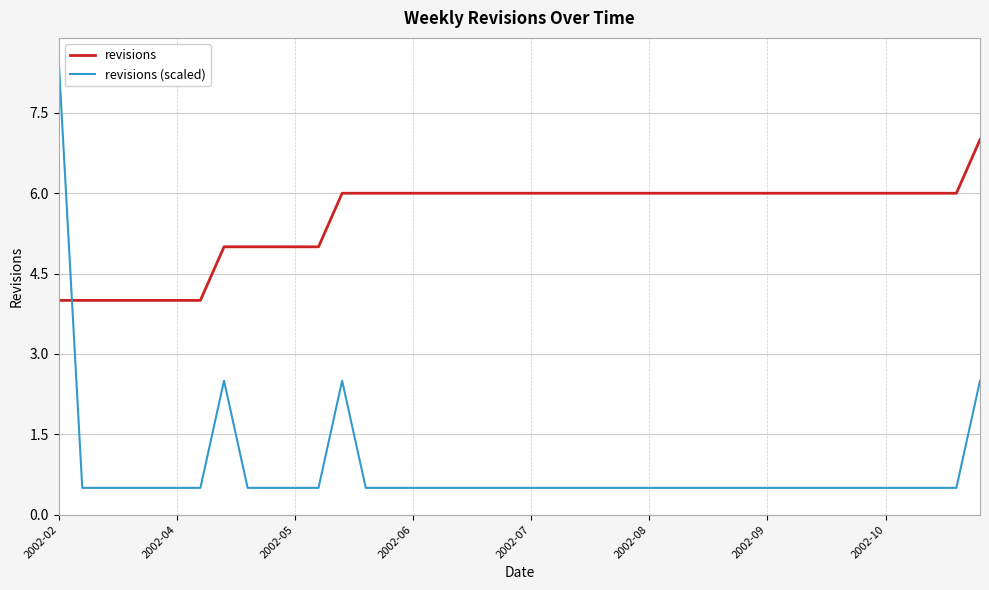

Which series has the largest range (max minus min)?

revisions (scaled)